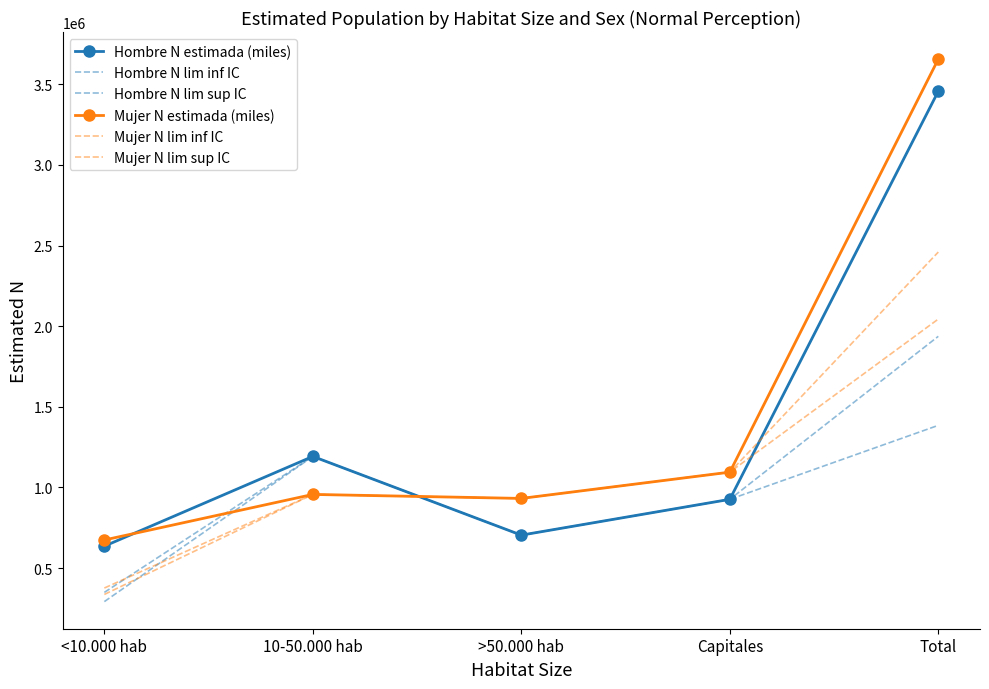

Between which two adjacent categories do Mujer N estimada (miles) and Hombre N lim sup IC first intersect?

<10.000 hab and 10-50.000 hab